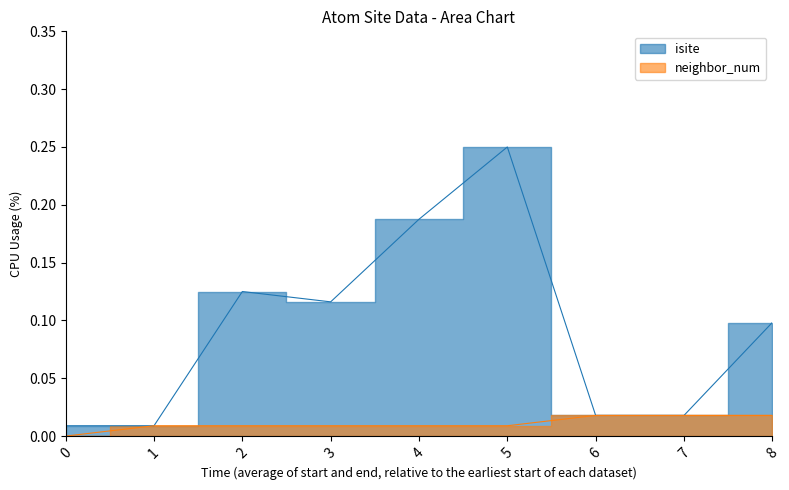

Reading left to right, extract all data points from this chart.

isite: 0=0.0	1=0.0	2=0.1	3=0.1	4=0.2	5=0.2	6=0.0	7=0.0	8=0.1
neighbor_num: 0=0.0	1=0.0	2=0.0	3=0.0	4=0.0	5=0.0	6=0.0	7=0.0	8=0.0